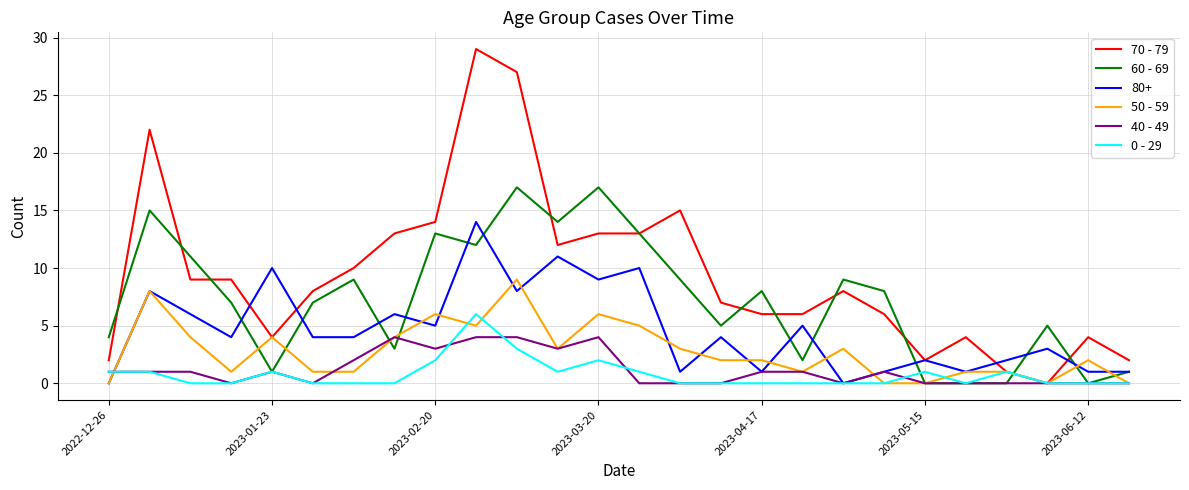

Which series has the largest total across all categories?

70 - 79